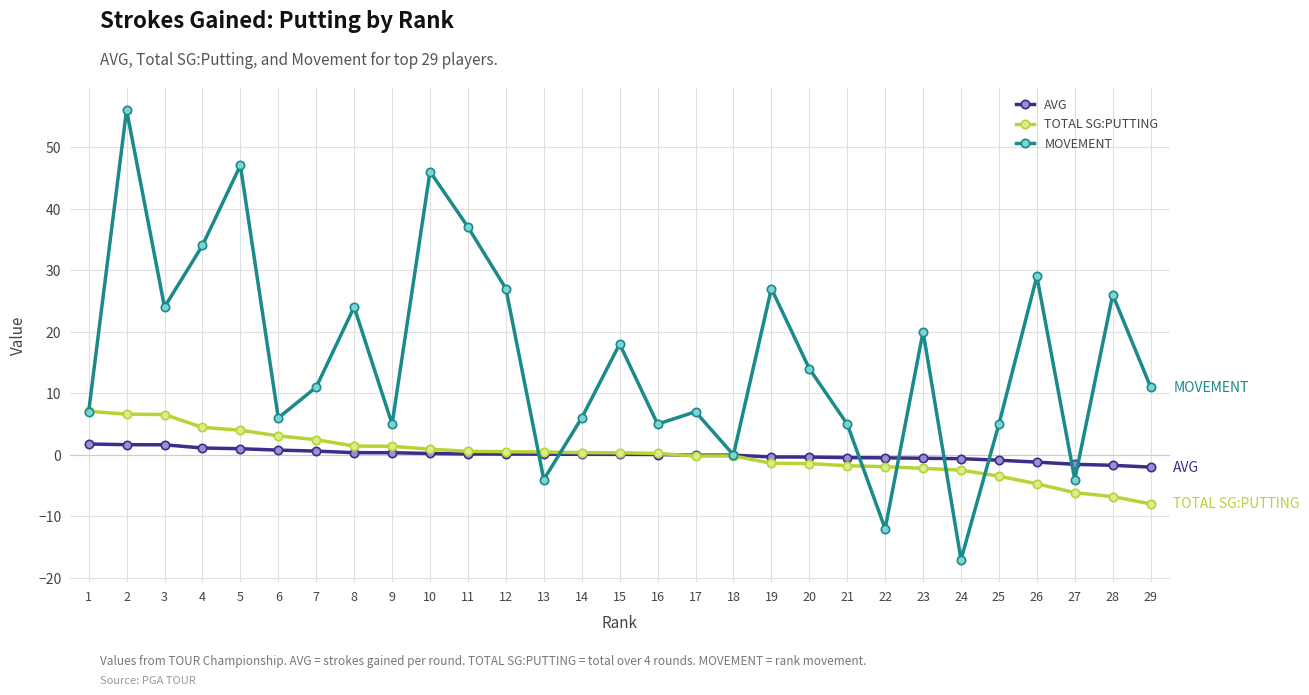

List the series in order of their peak value, highest first.

MOVEMENT, TOTAL SG:PUTTING, AVG